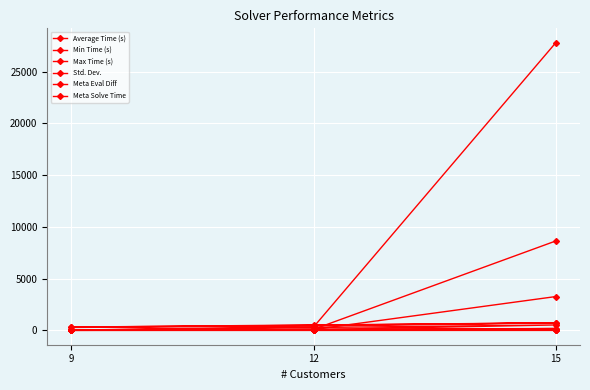

What is the sum of the Average Time (s) values at 15 and 9?

143.3